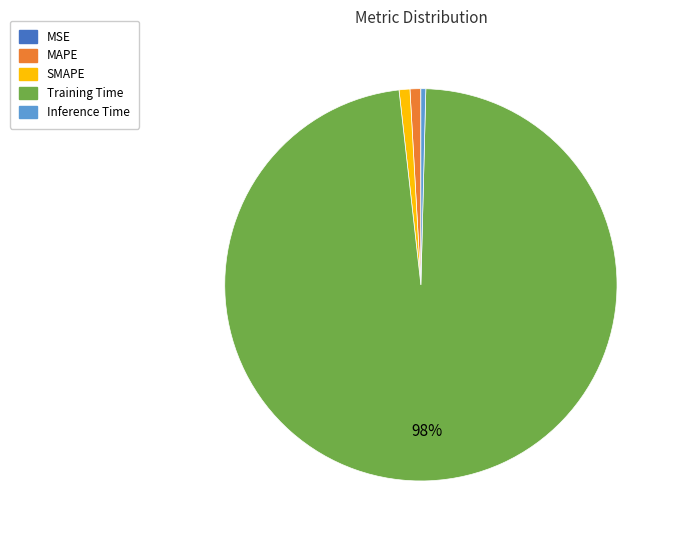

Is SMAPE the majority of the pie?

No